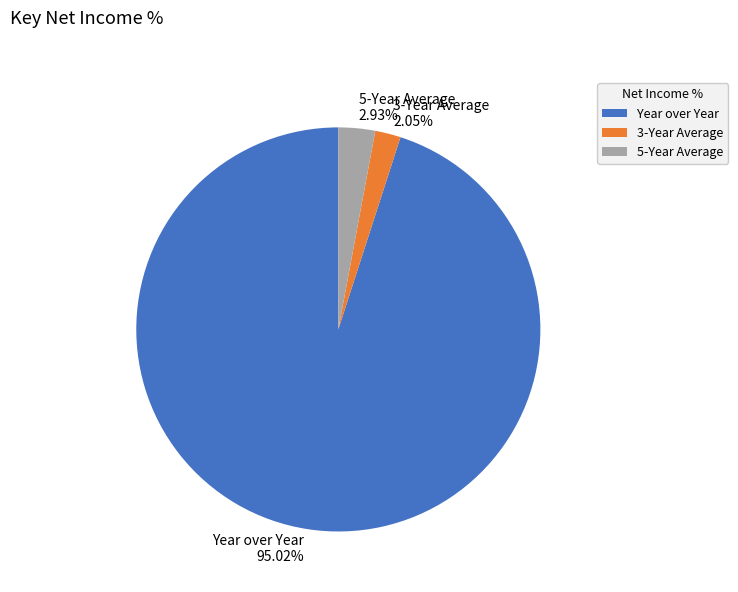

True or false: 5-Year Average accounts for 3% of the total.

True